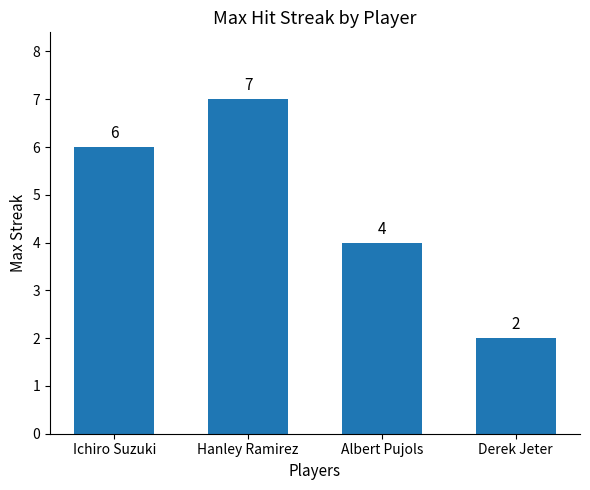

What is the sum of all values?

19